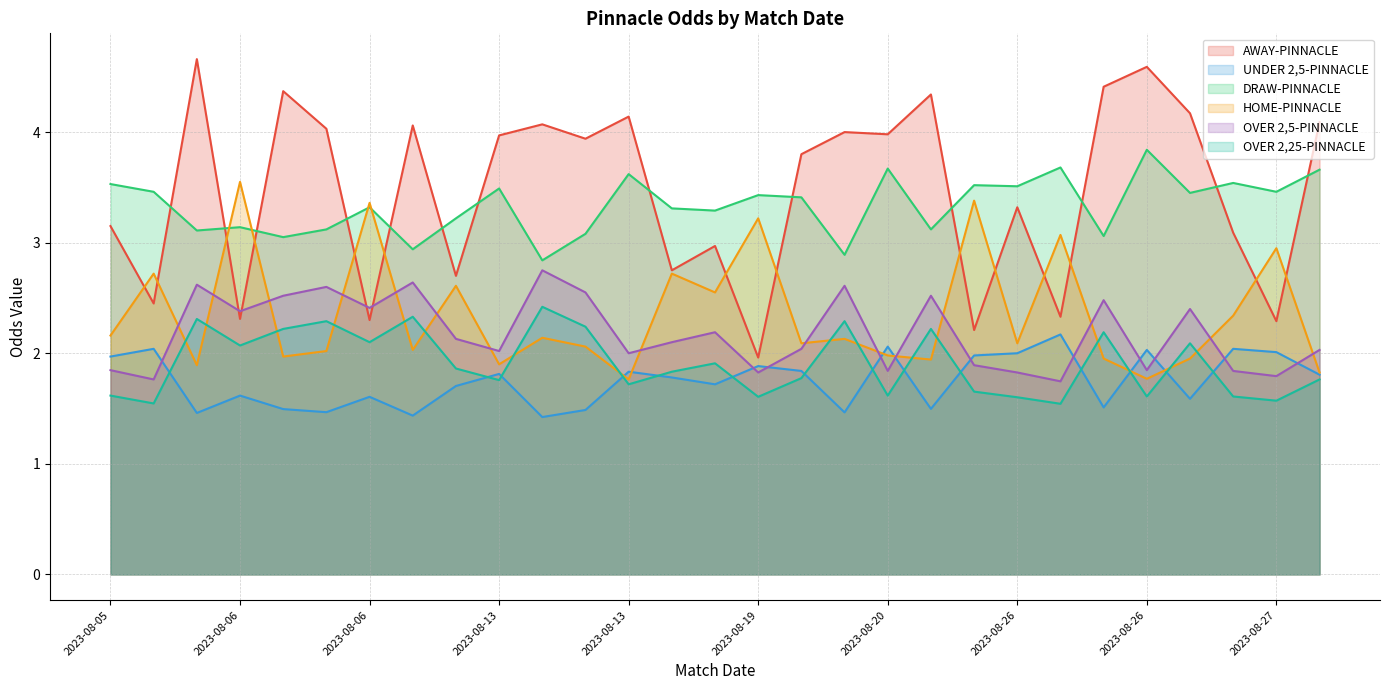

At which category does AWAY-PINNACLE reach its first local valley?

2023-08-06